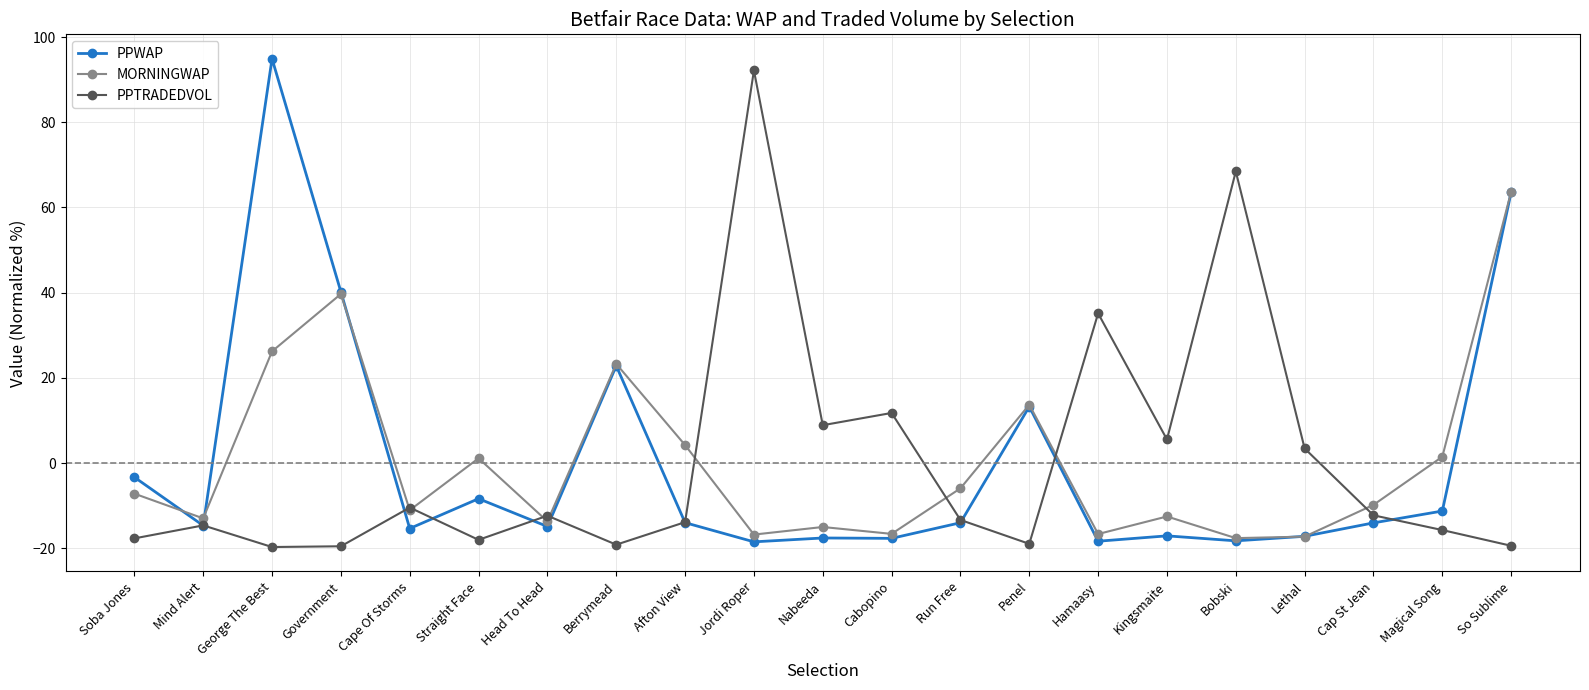

What is the difference between the MORNINGWAP values at Nabeeda and Cape Of Storms?

3.9